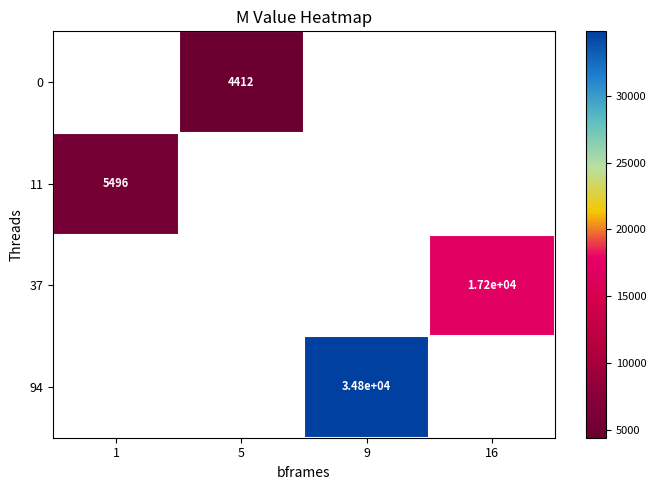

Between 1 and 9, which is larger?

9